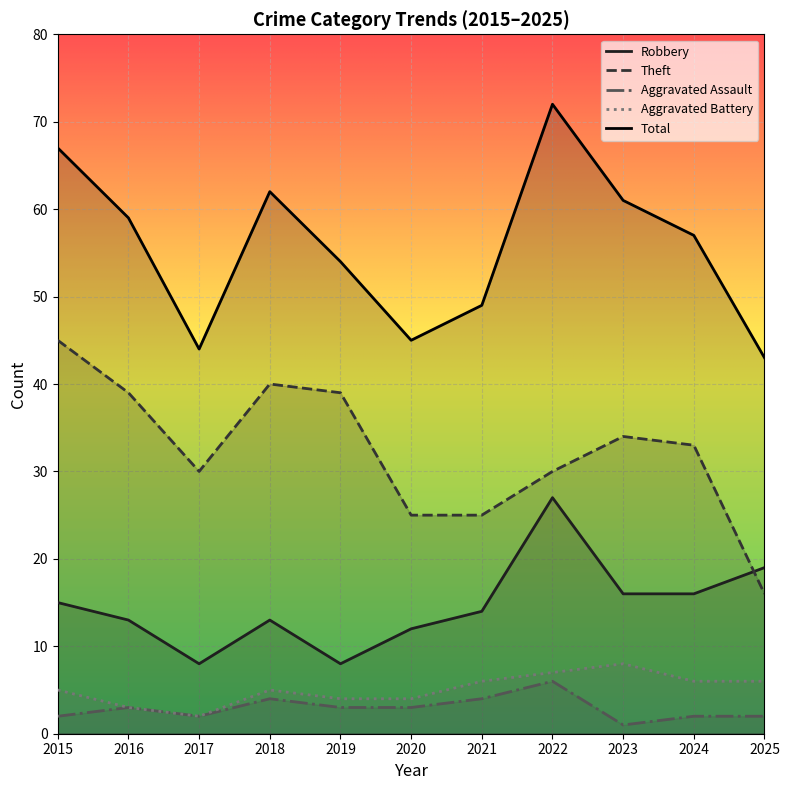

At which label does Theft reach its peak?

2015